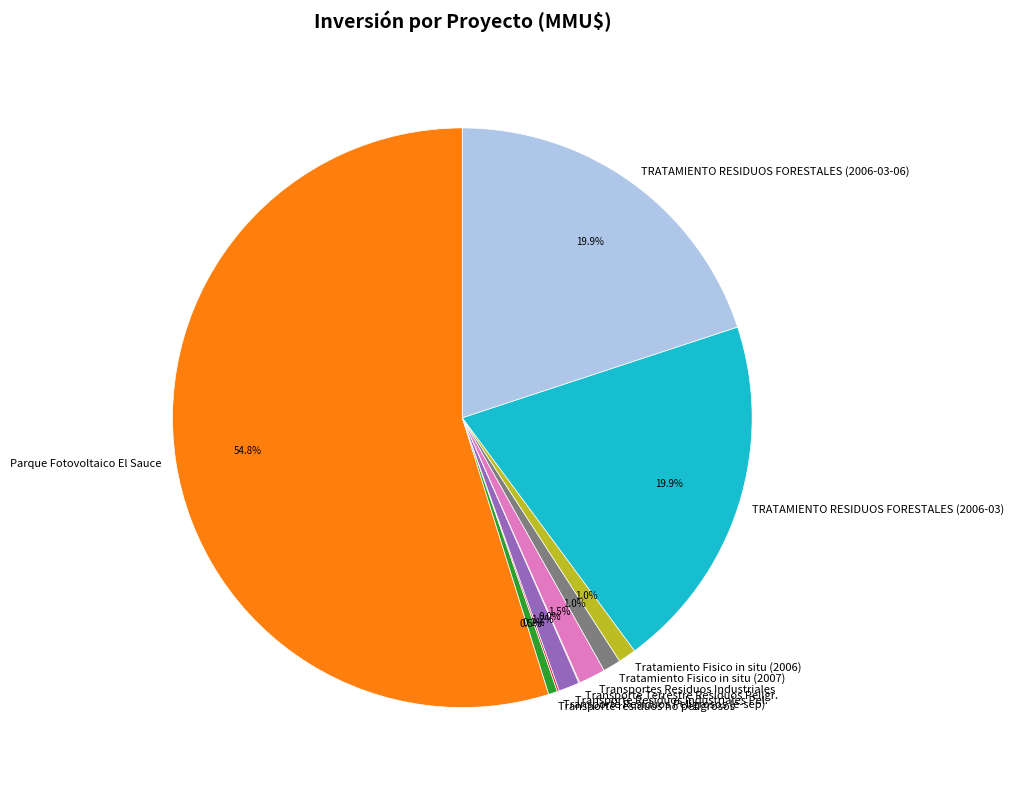

Does Parque Fotovoltaico El Sauce account for over 50% of the chart?

Yes